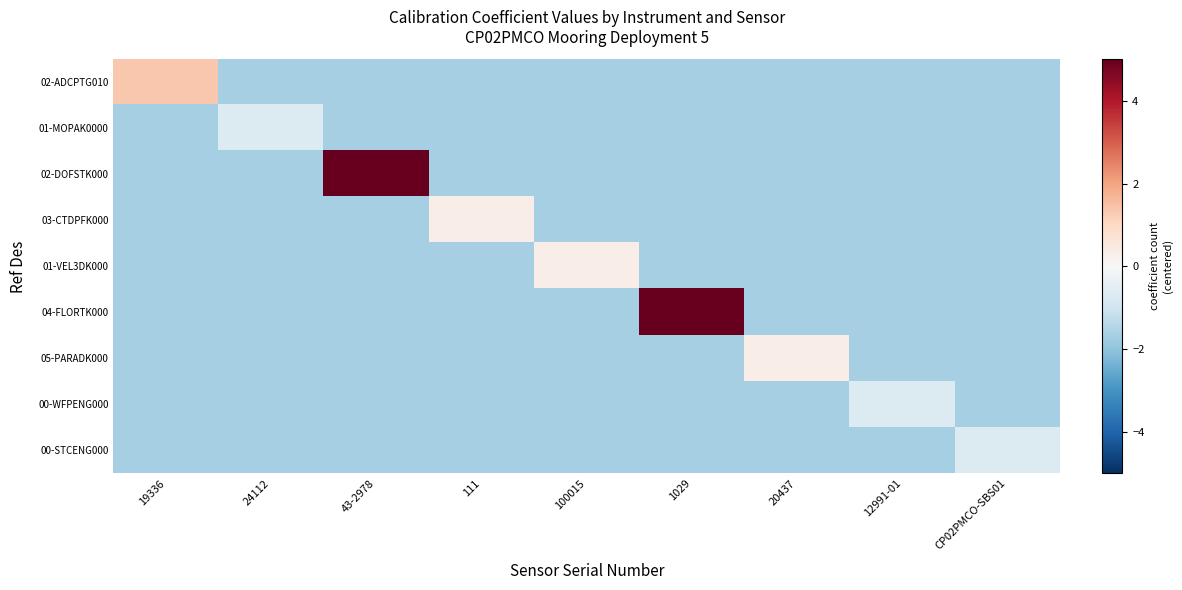

At how many categories does at least one series exceed 6?

2